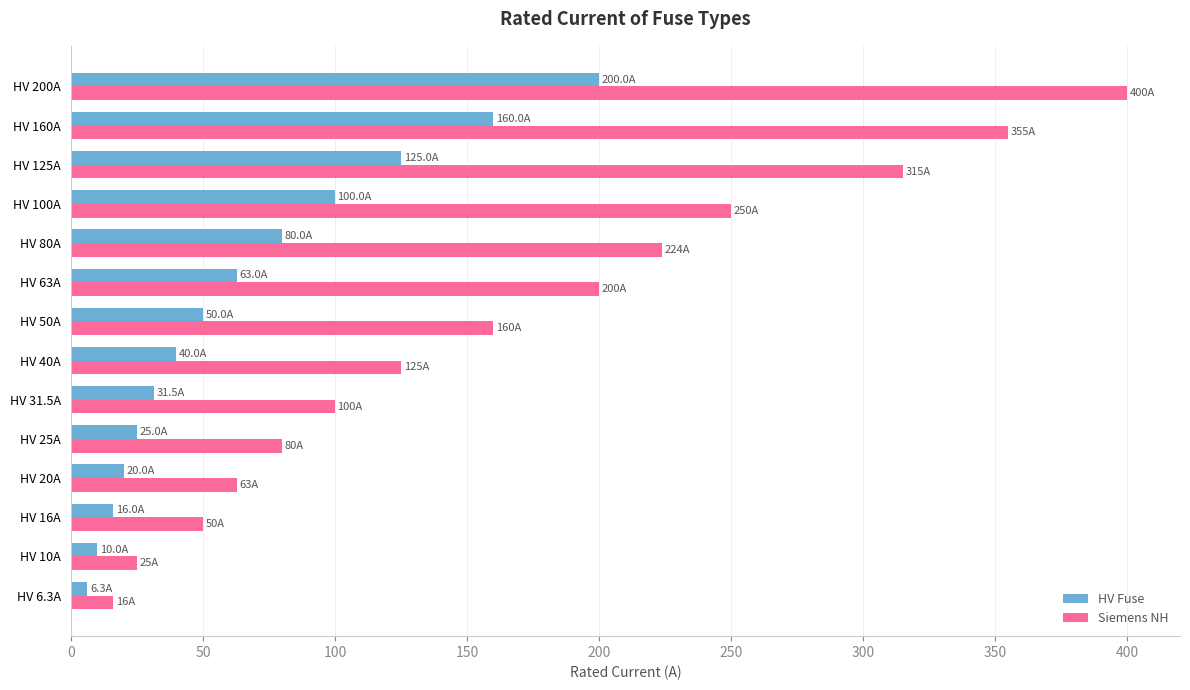

The HV Fuse series shows 152.9 at HV 100A. True or false?

False